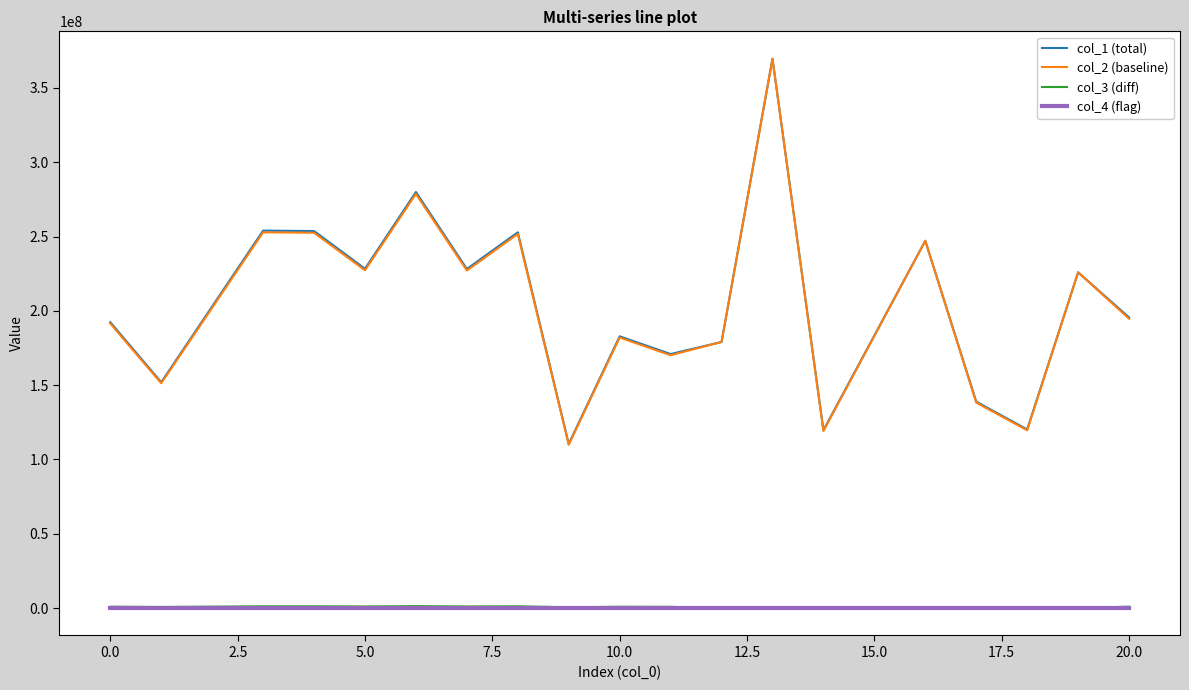

True or false: col_3 (diff) and col_1 (total) cross at least once.

False